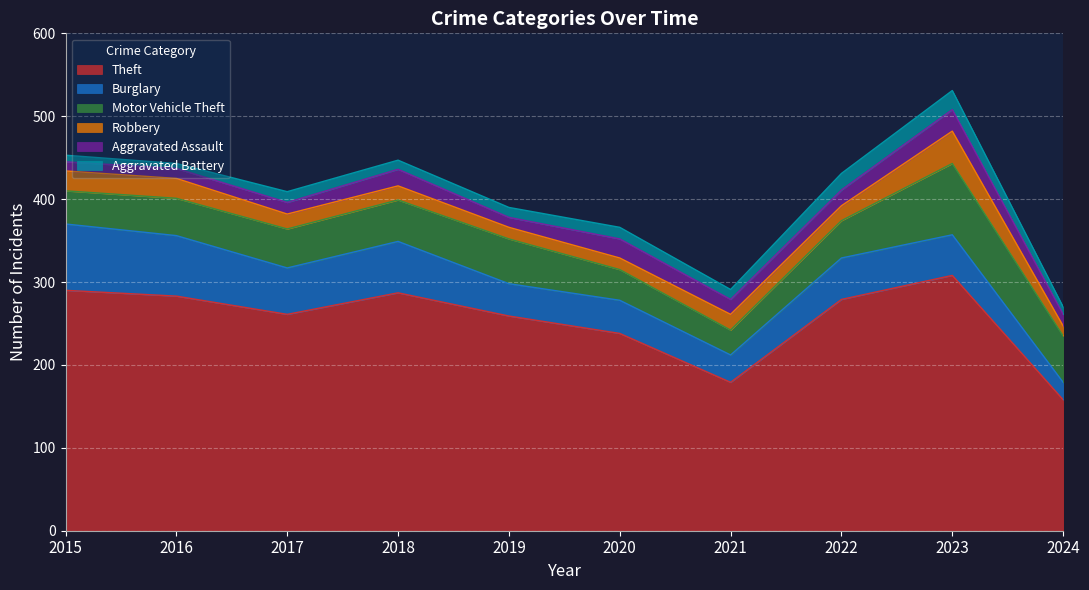

The Theft series shows 136 at 2015. True or false?

False